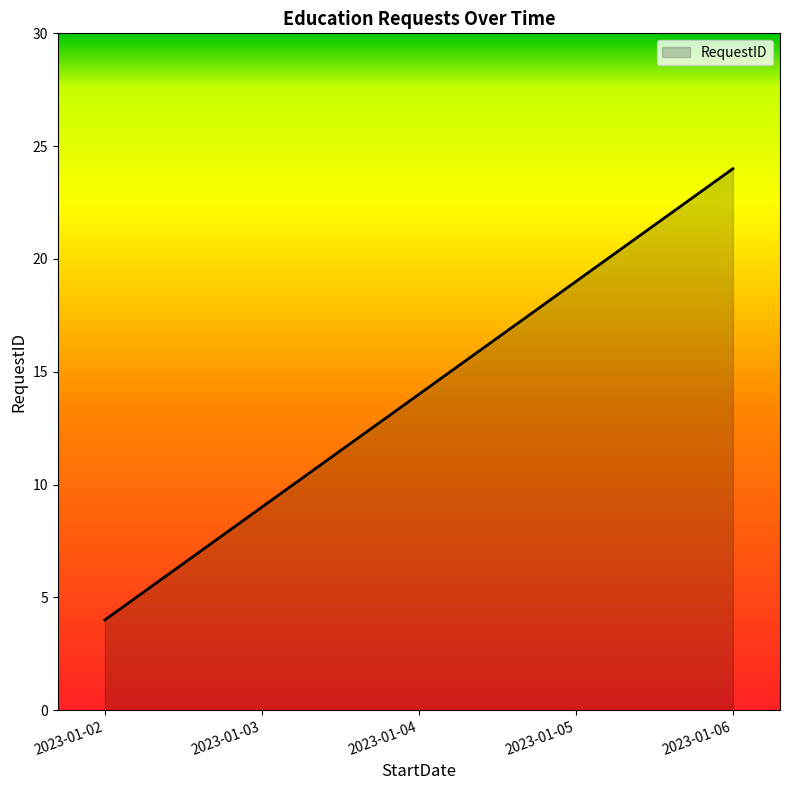

Which has a higher value, 2023-01-05 or 2023-01-06?

2023-01-06